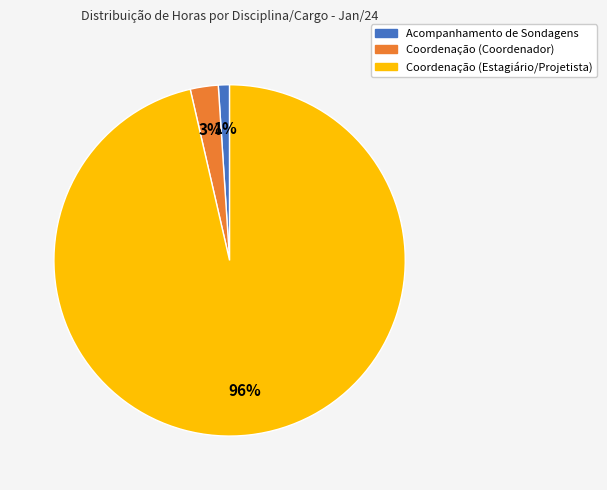

How many slices are in this pie chart?

3